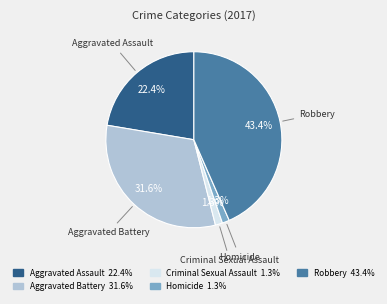

To the nearest percent, what is the difference between the largest and smallest slice percentages?

42%